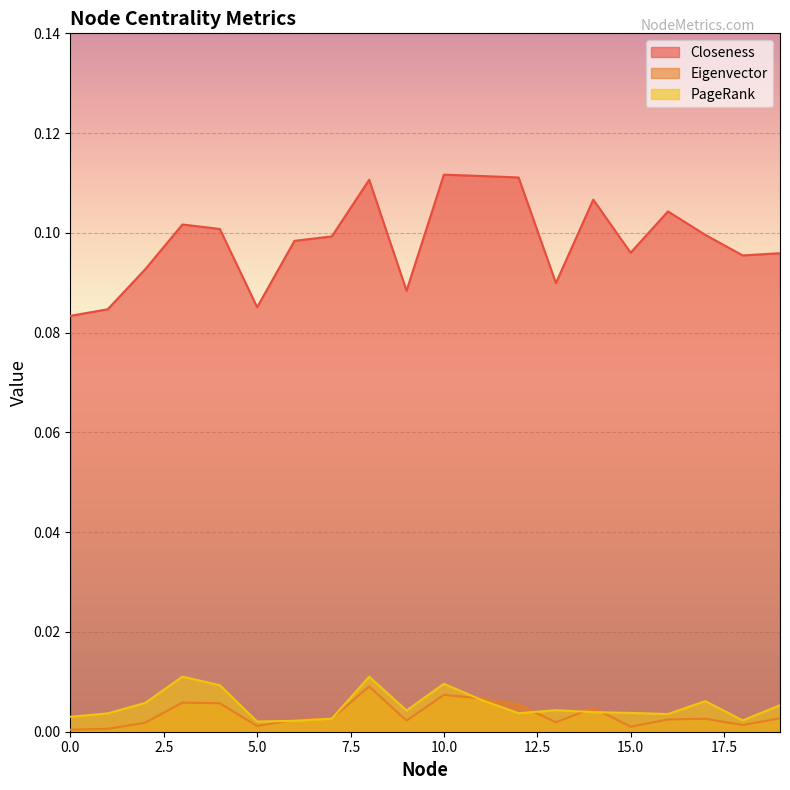

What is the sum of all Closeness values?

2.0